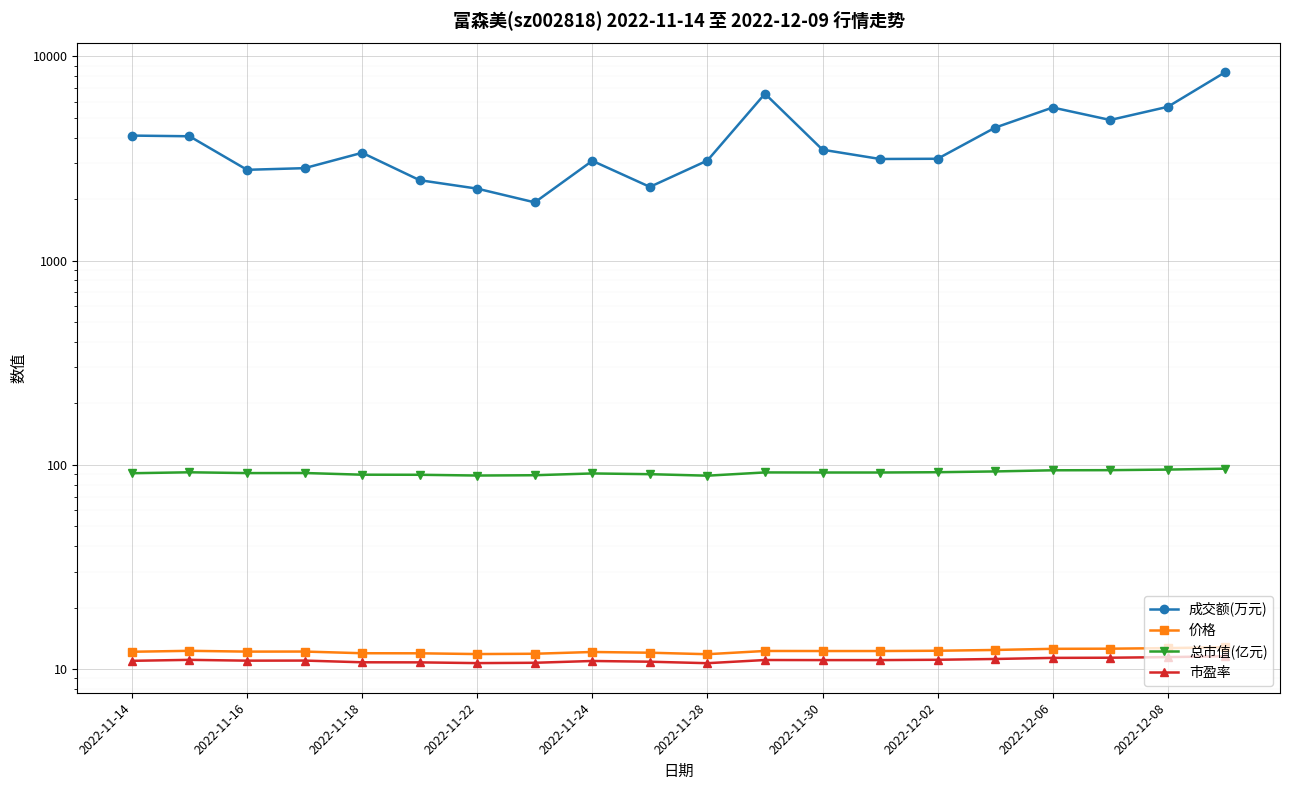

What is the approximate value of 总市值(亿元) at 2022-12-02?

92.1